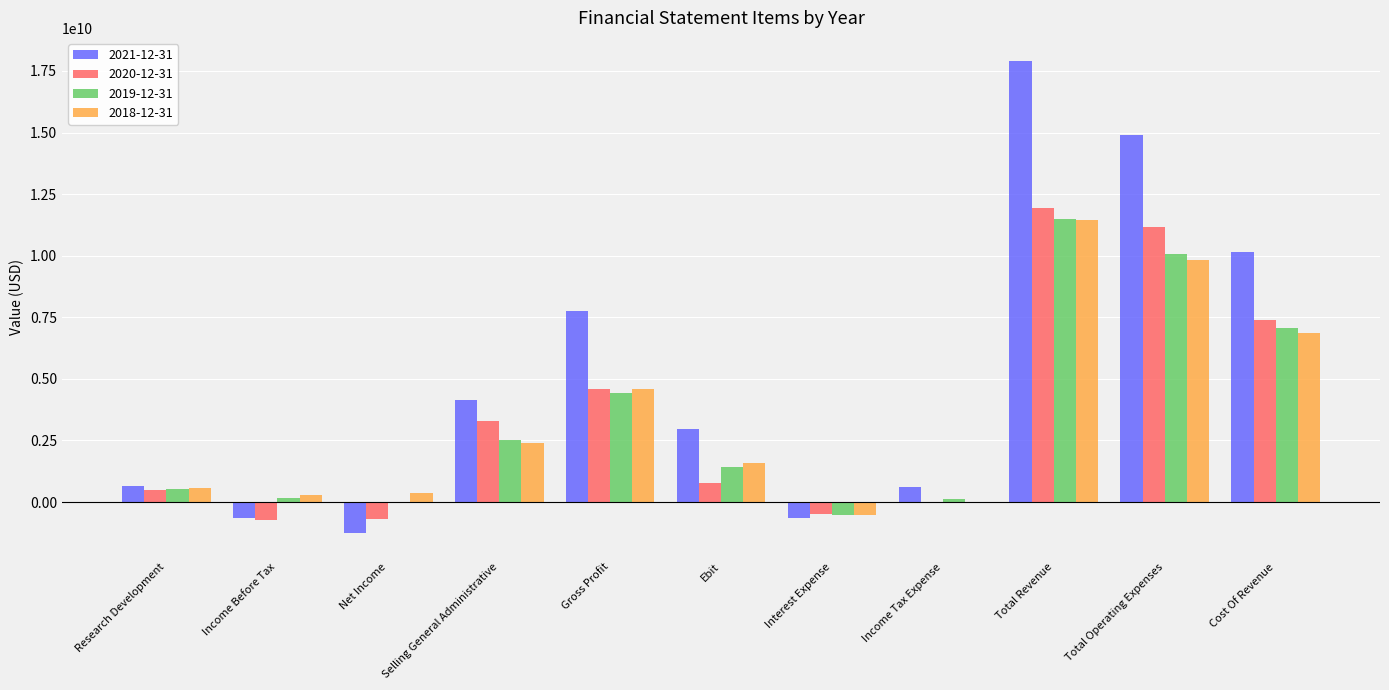

At which label does 2019-12-31 reach its peak?

Total Revenue